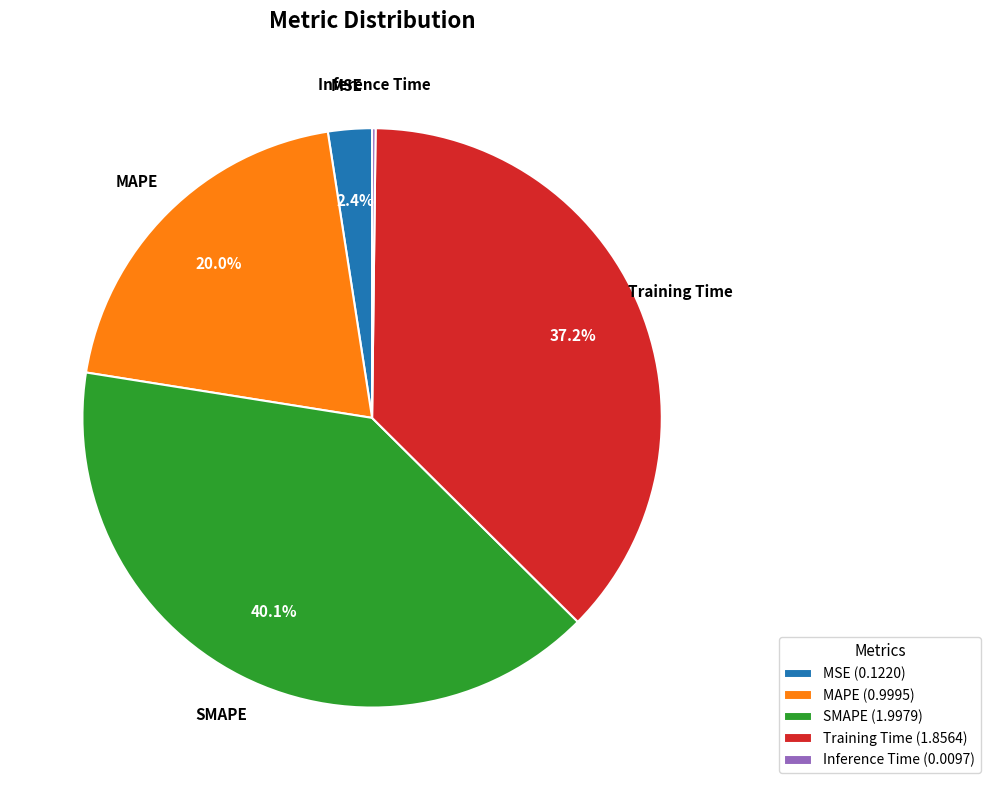

What percentage do Training Time and MAPE together represent?

57.3%